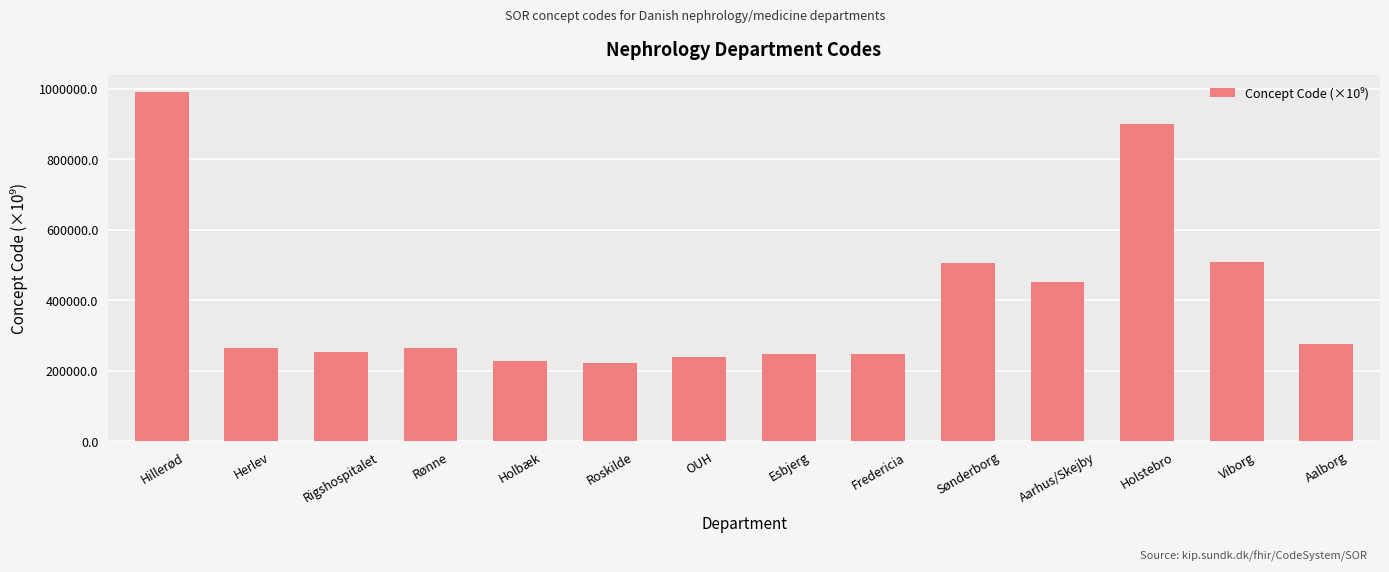

What is the value of the 6th bar from the left?

223181.0